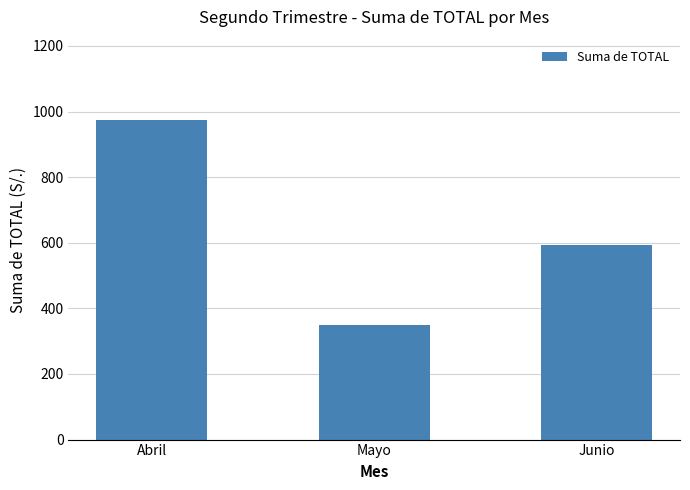

What is the sum of the values at Mayo and Junio?

944.5